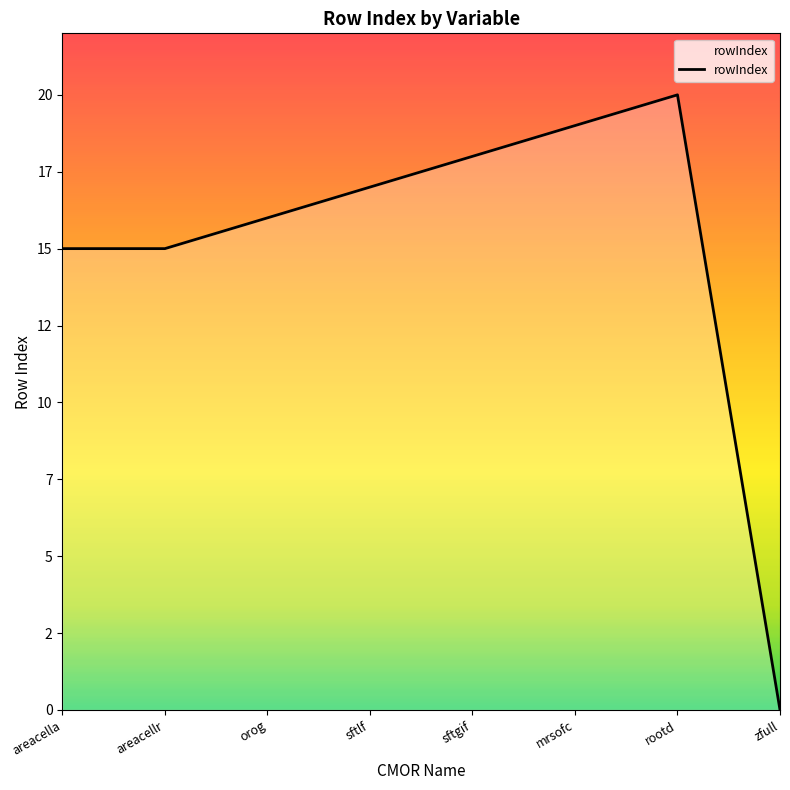

Does the chart have visible grid lines?

No